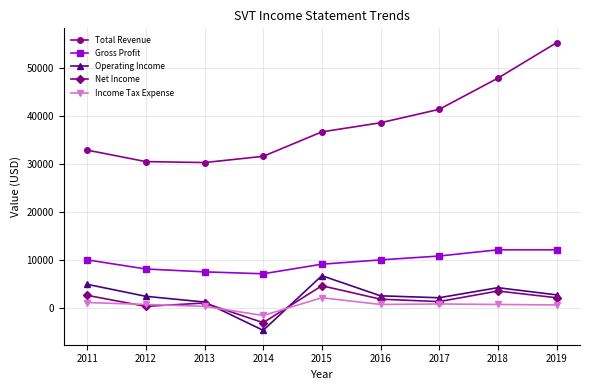

What is the average value of the Gross Profit series?

9644